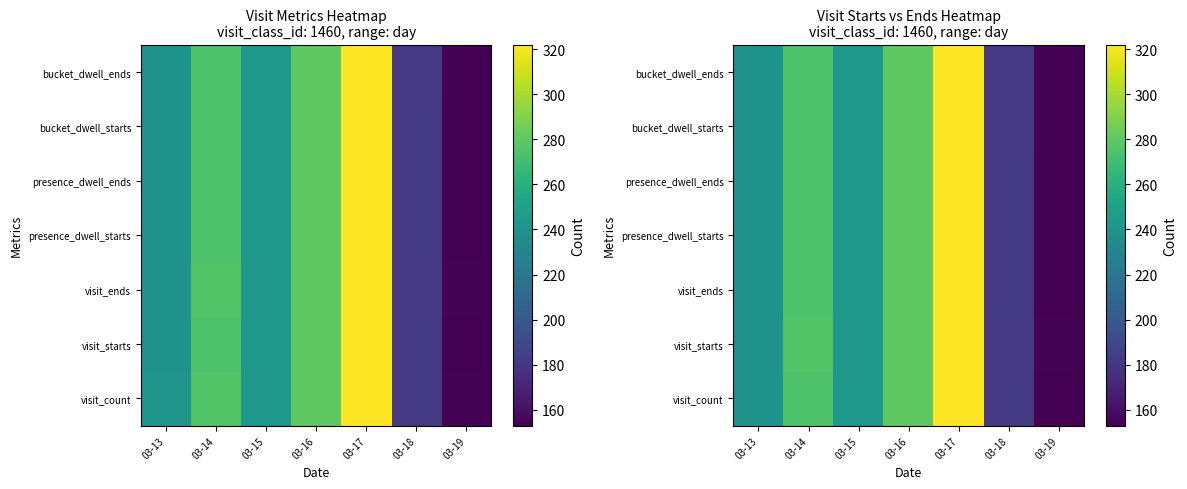

List the series in order of their peak value, lowest first.

visit_count, visit_starts, visit_ends, presence_dwell_starts, presence_dwell_ends, bucket_dwell_starts, bucket_dwell_ends